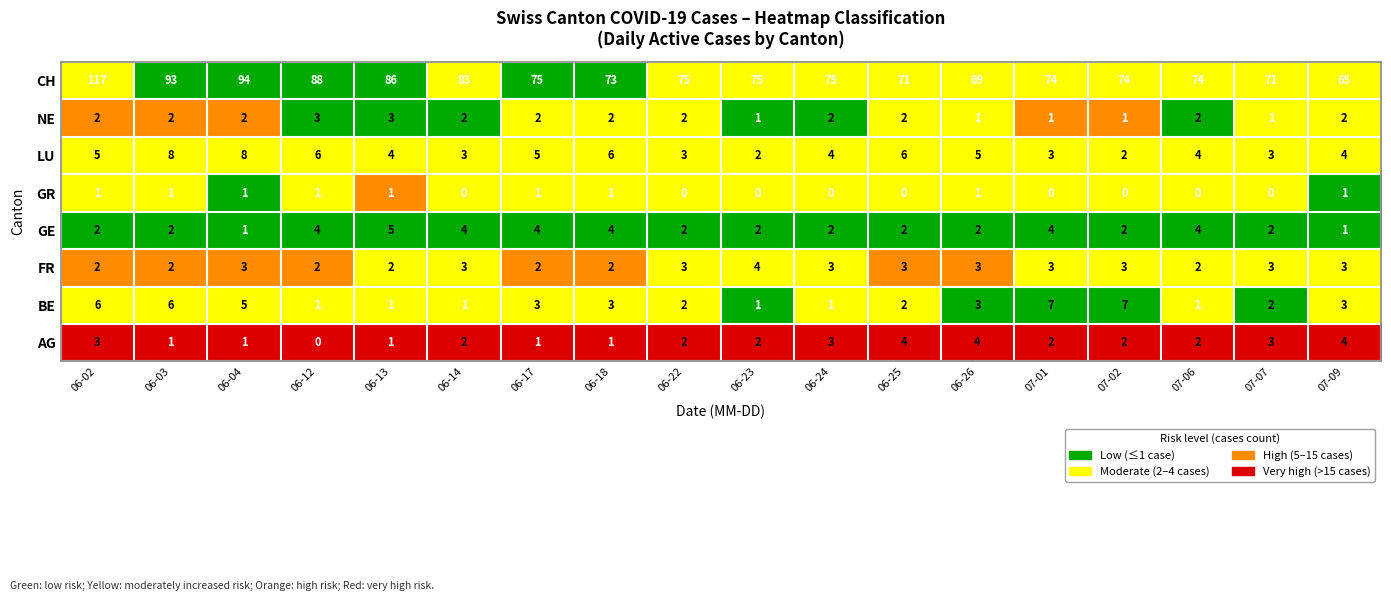

Which label corresponds to the largest value in the chart?

06-02